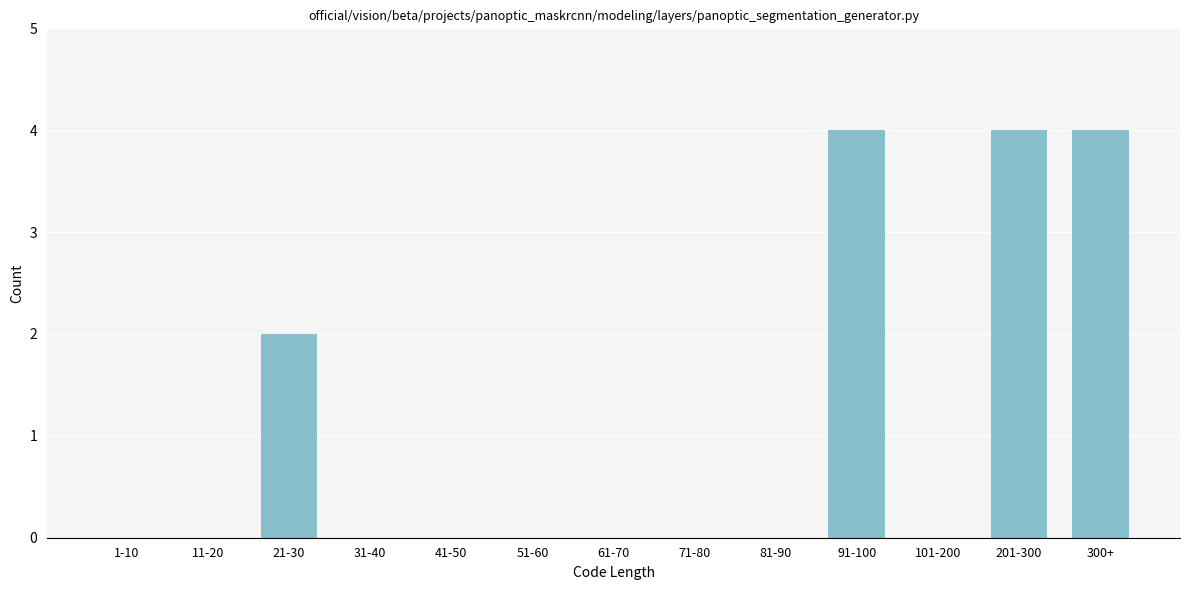

Reading left to right, list all the values displayed in this chart.

1-10=0	11-20=0	21-30=2	31-40=0	41-50=0	51-60=0	61-70=0	71-80=0	81-90=0	91-100=4	101-200=0	201-300=4	300+=4